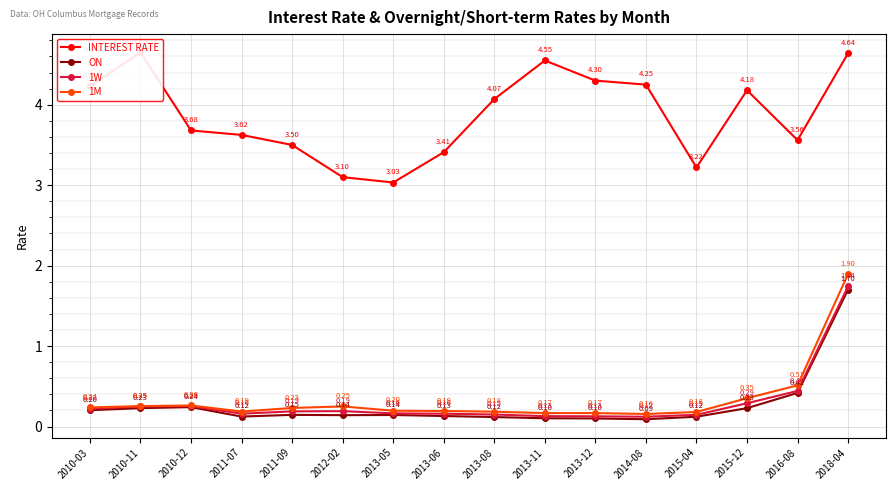

What are all the series names shown in the legend?

INTEREST RATE, ON, 1W, 1M